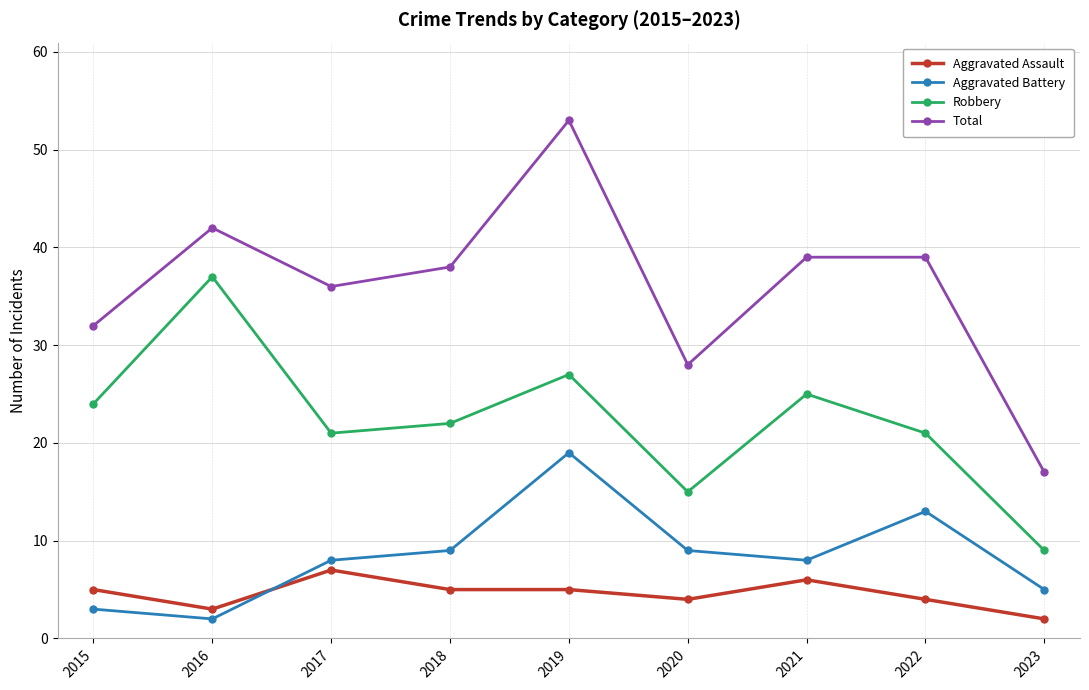

Count the number of categories in the chart.

9